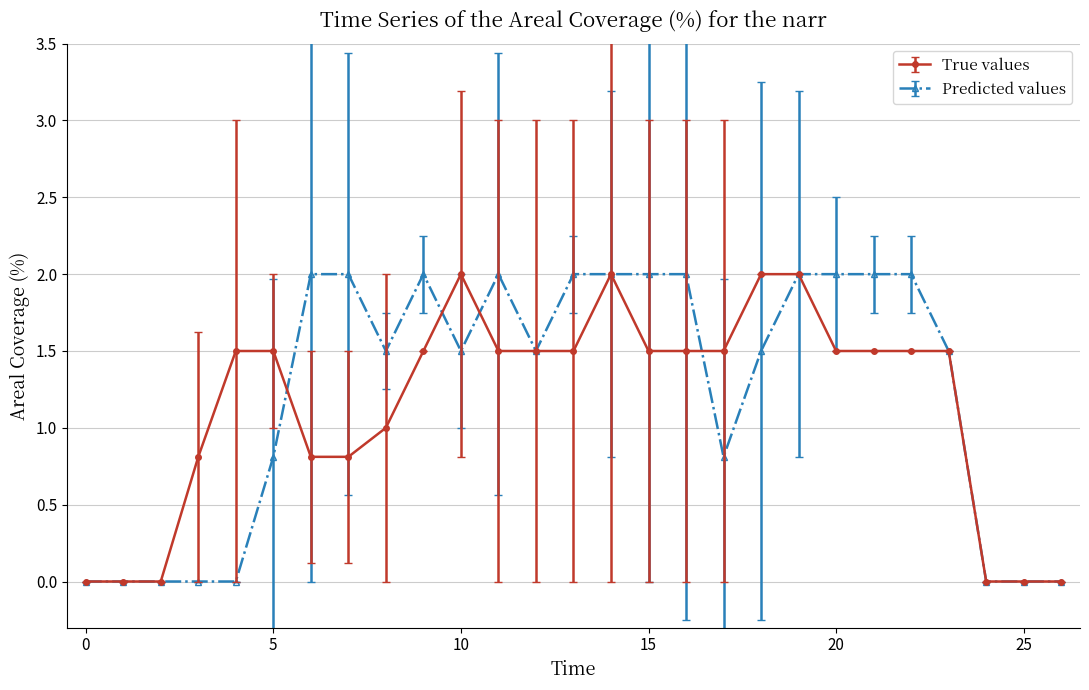

True or false: True values has more than 0 points higher than both neighbors.

True